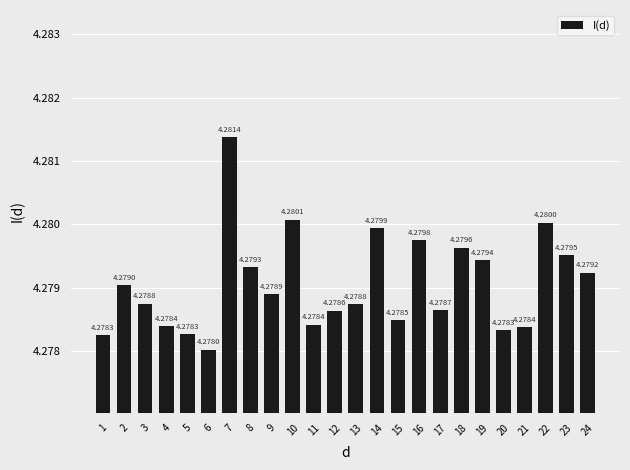

The chart shows a value of 4.3 at 12. True or false?

True